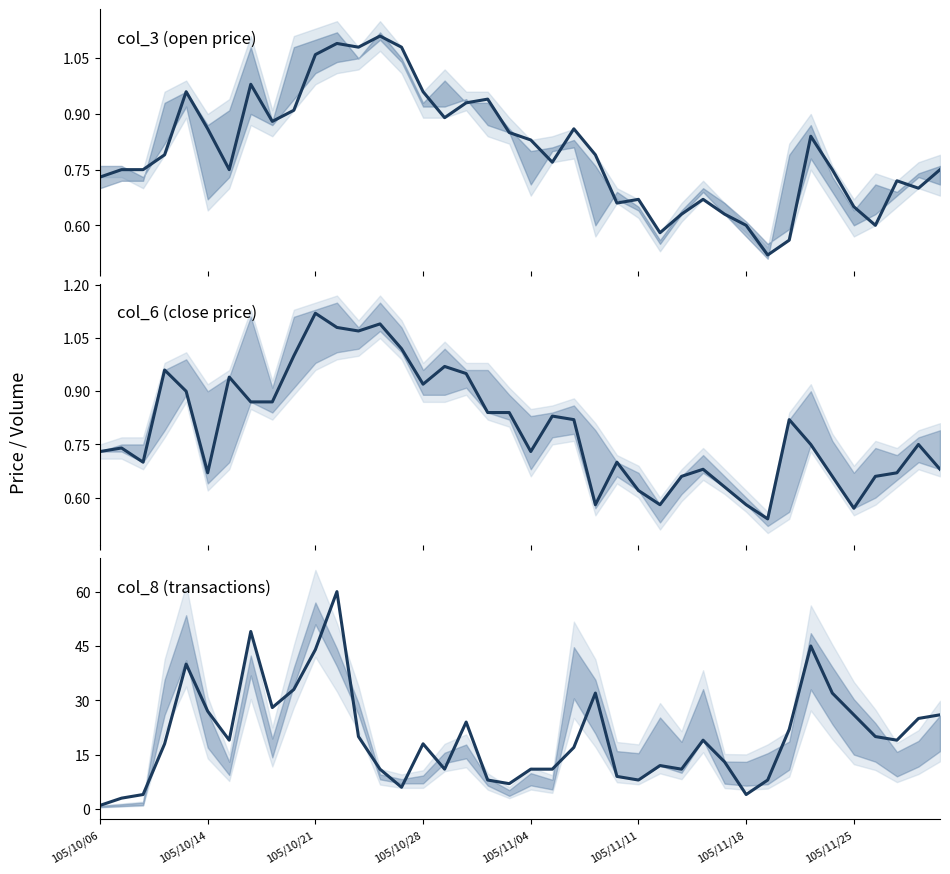

How many times do col_6 and col_3 cross each other?

18